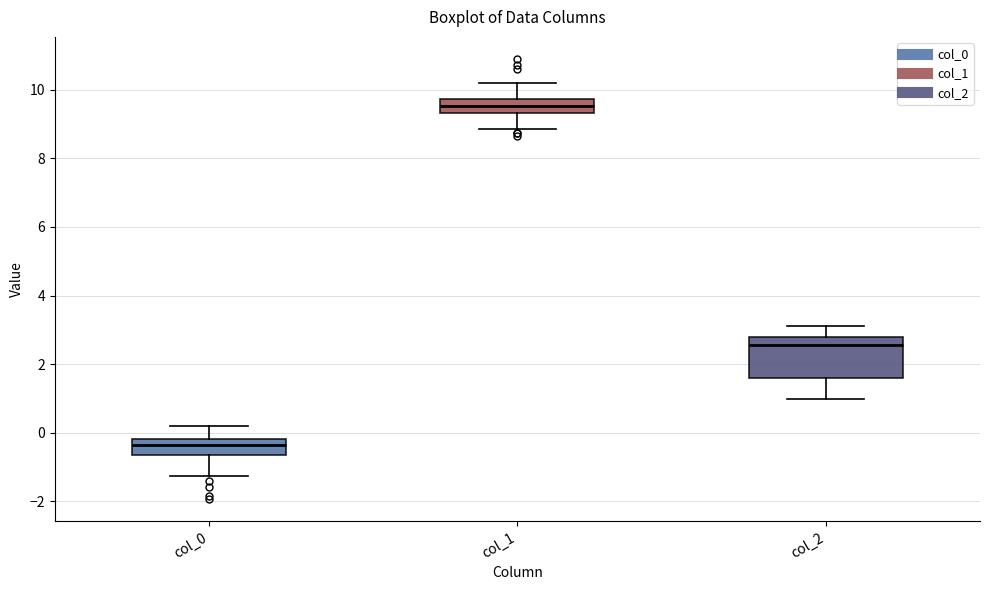

Reading left to right, transcribe this box plot: for each box, give where its median line is, the range the box spans, and where its two whiskers end, as read against the y-axis. The values are not printed on the chart, so give them approximately, as read against the axis.

col_0: median -0.4, box -0.6 to -0.2, whiskers -1.2 to 0.2
col_1: median 9.6, box 9.4 to 9.8, whiskers 8.8 to 10.2
col_2: median 2.6, box 1.6 to 2.8, whiskers 1.0 to 3.2